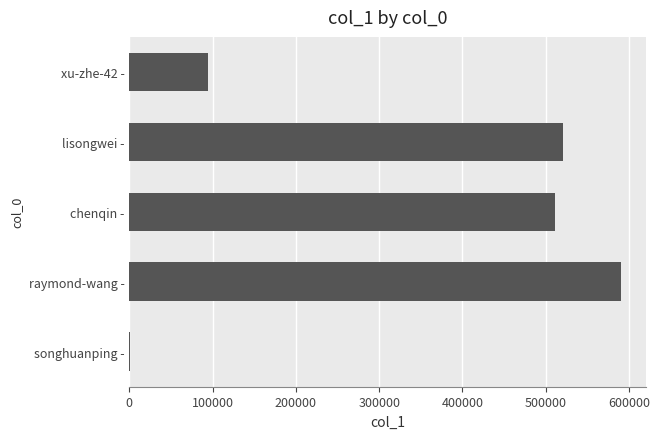

What is the greatest value displayed?

590520